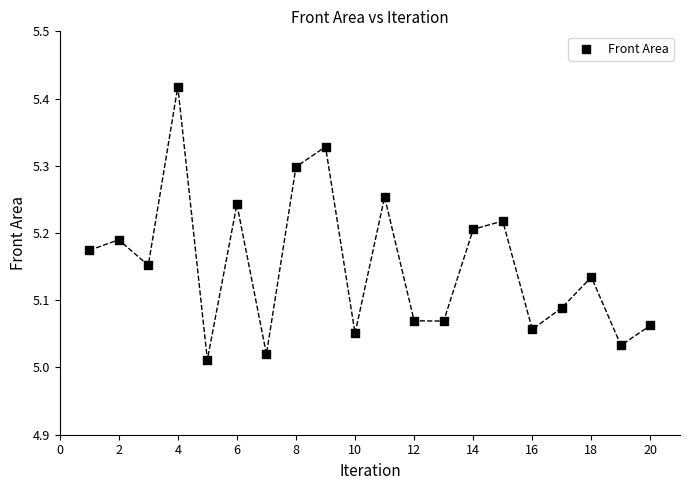

What is the range of Y values (max minus min)?

0.4